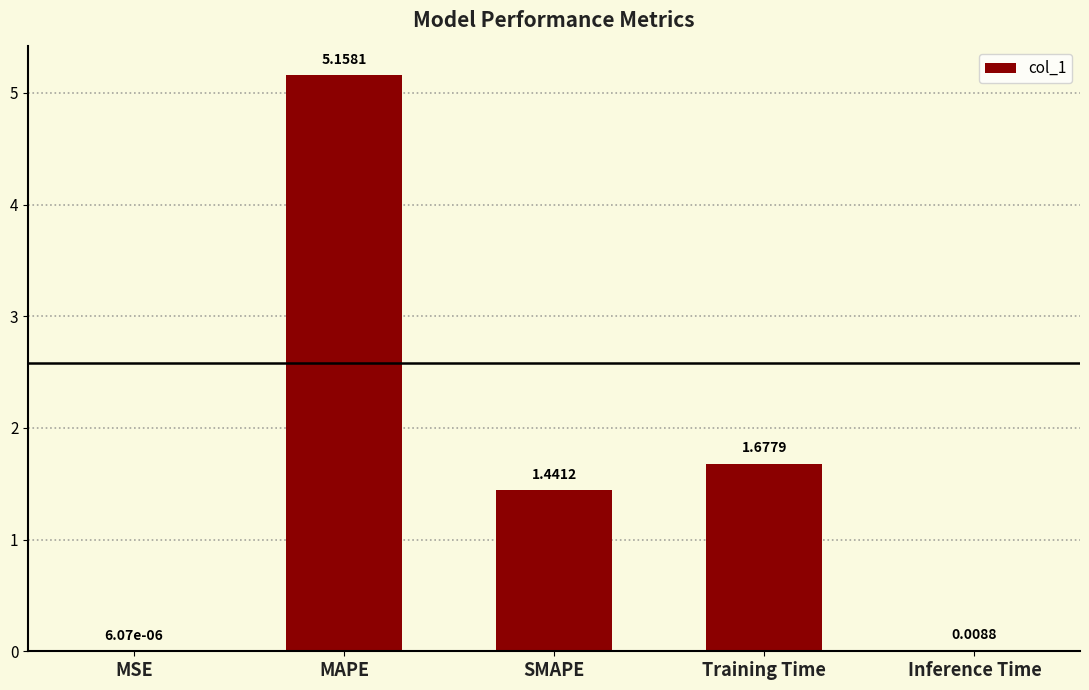

What is the sum of all values?

8.3